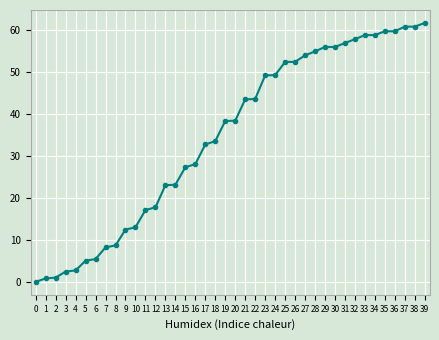

What is the greatest value displayed?

61.6